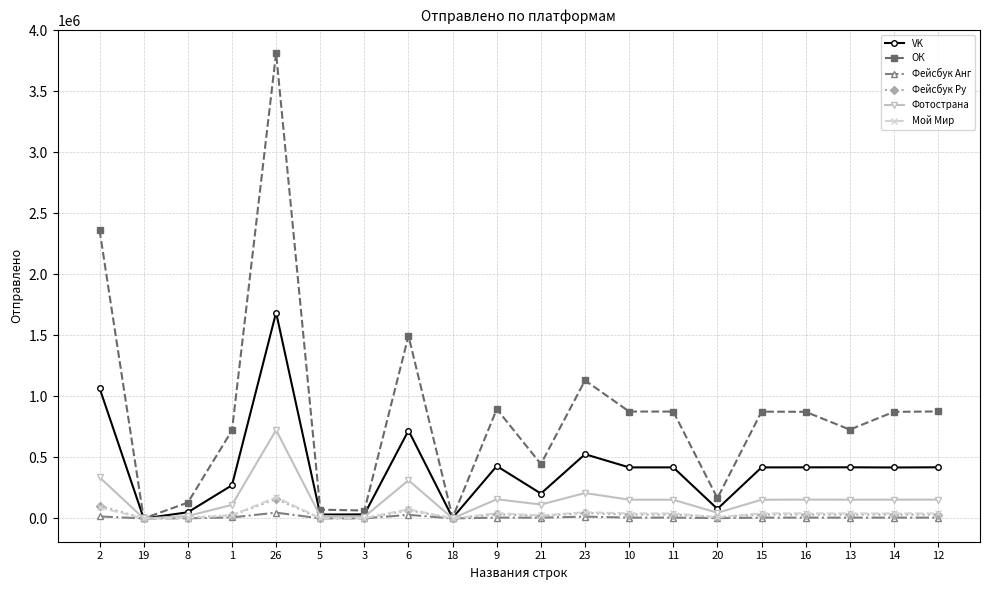

True or false: ОК has more than 1 points higher than both neighbors.

True